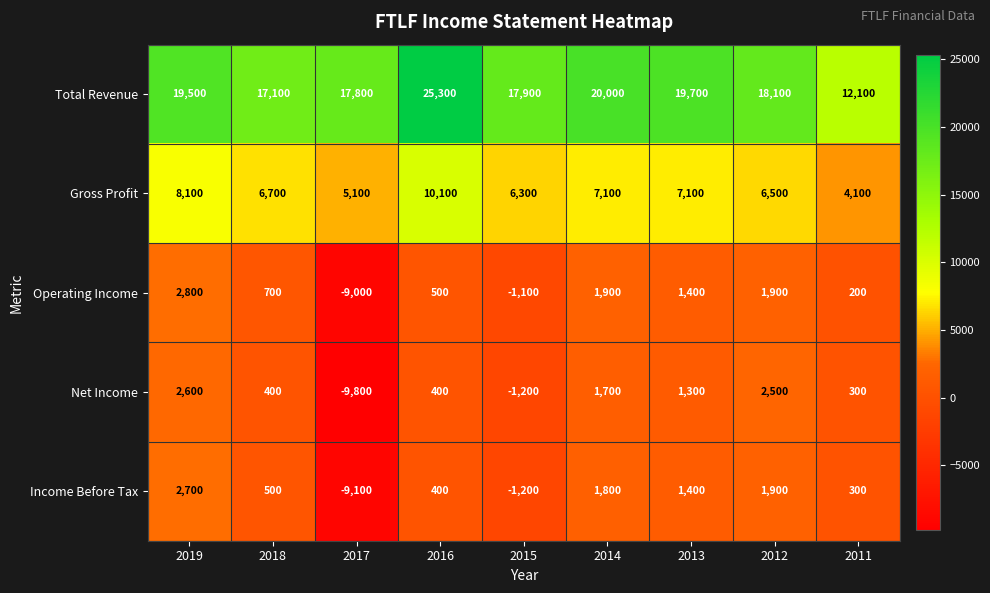

What is the spread (max minus min) of values at 2018?

16700